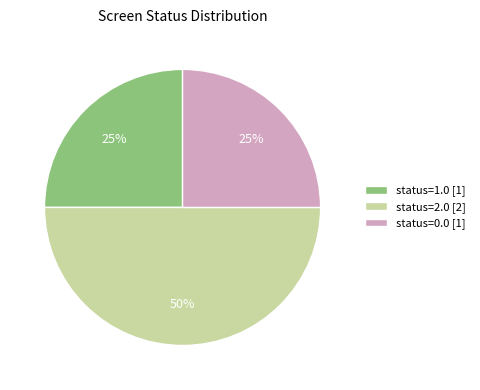

To the nearest percent, what percentage of the pie is status=0.0 [1]?

25%